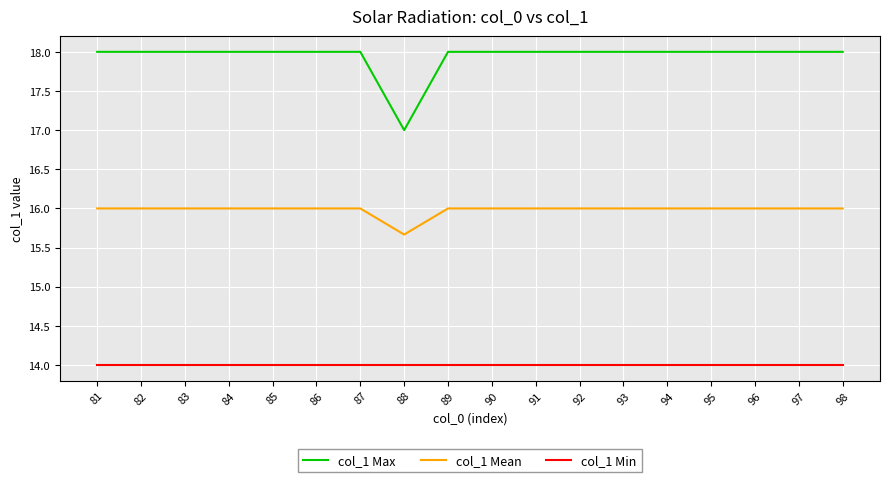

At 87, list the series in order from largest to smallest.

col_1 Max, col_1 Mean, col_1 Min